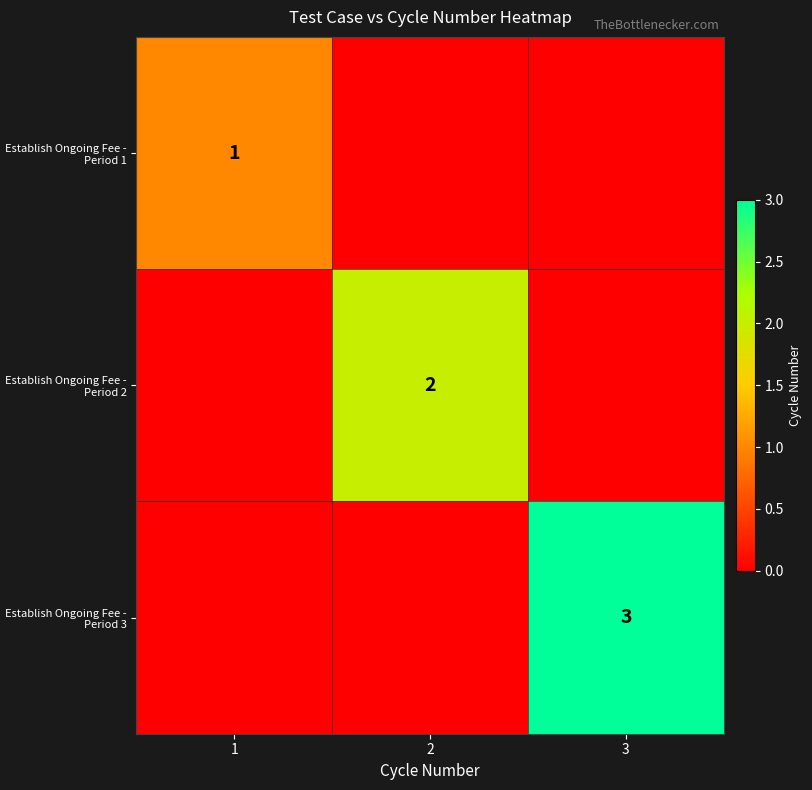

How many positive values does the Establish Ongoing Fee - Period 3 series have?

1